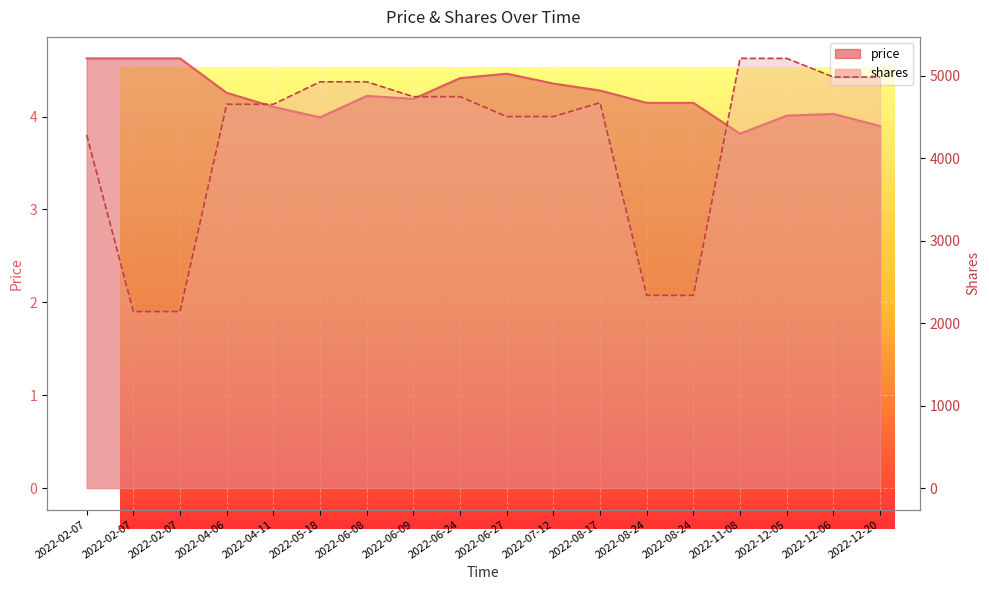

At which category does shares reach its first local peak?

2022-08-17